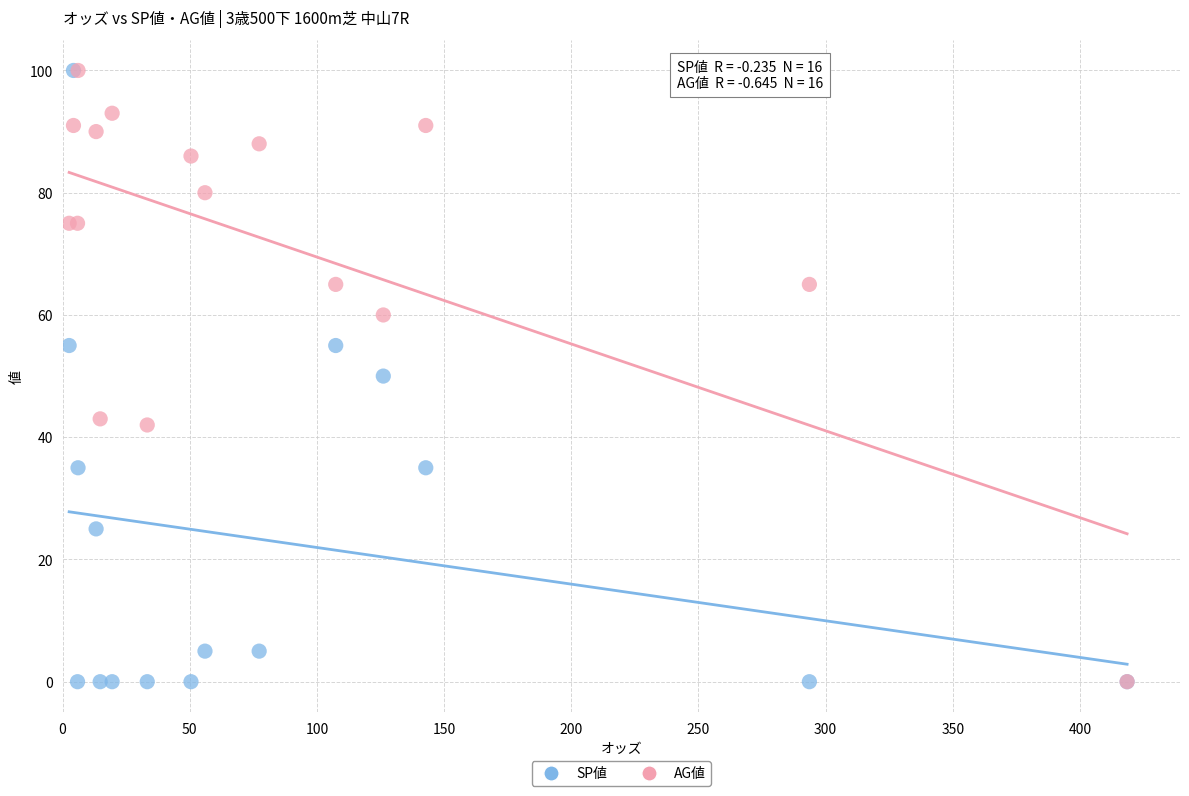

What are all the series names shown in the legend?

SP値, AG値